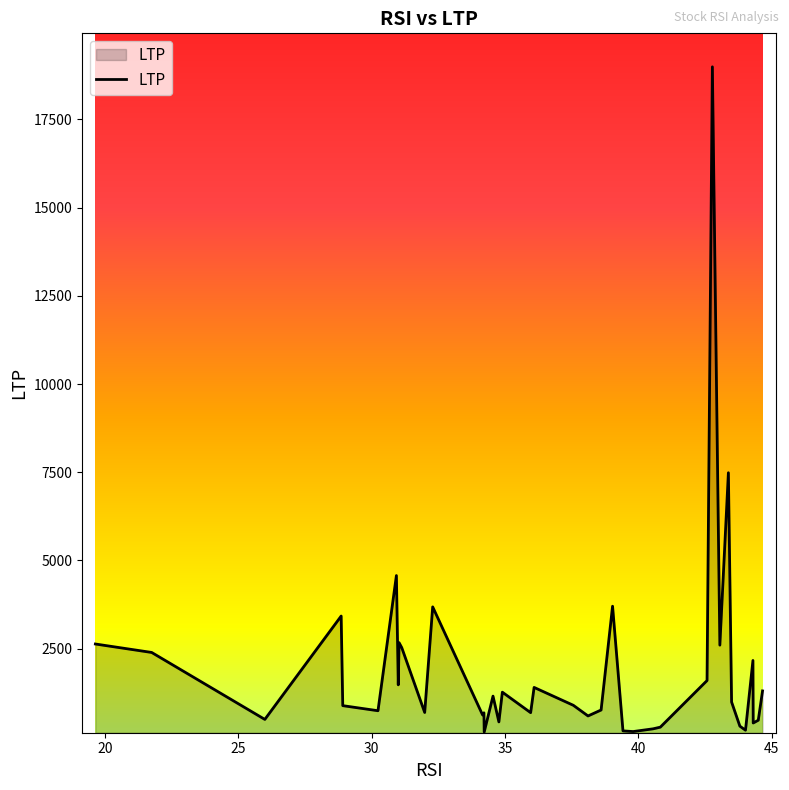

What is the greatest value displayed?

18991.4